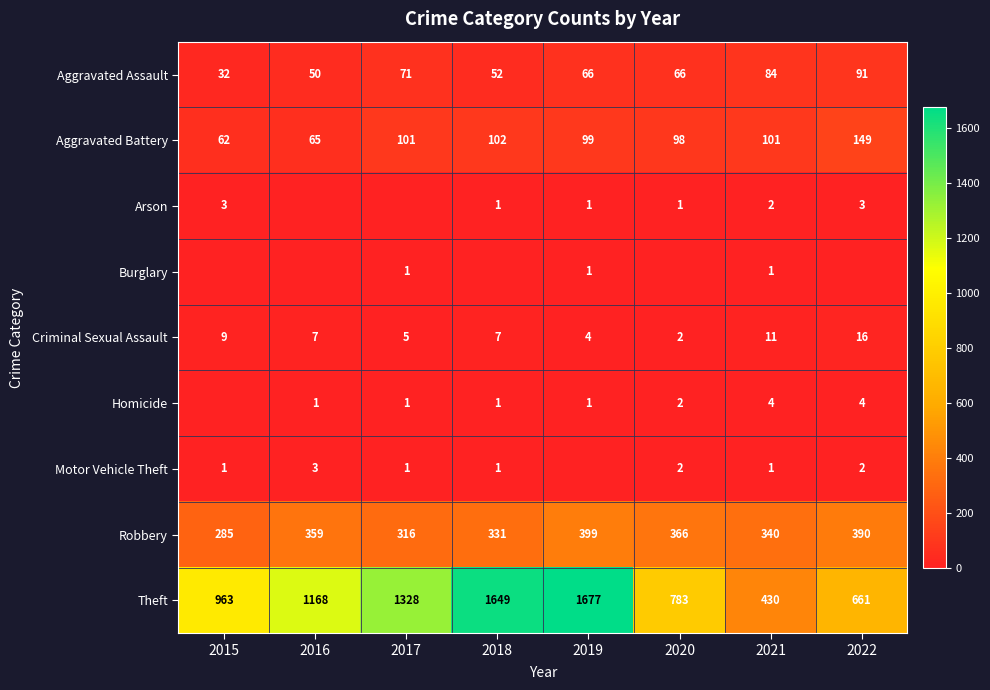

What is the sum of the Criminal Sexual Assault values at 2021 and 2020?

13